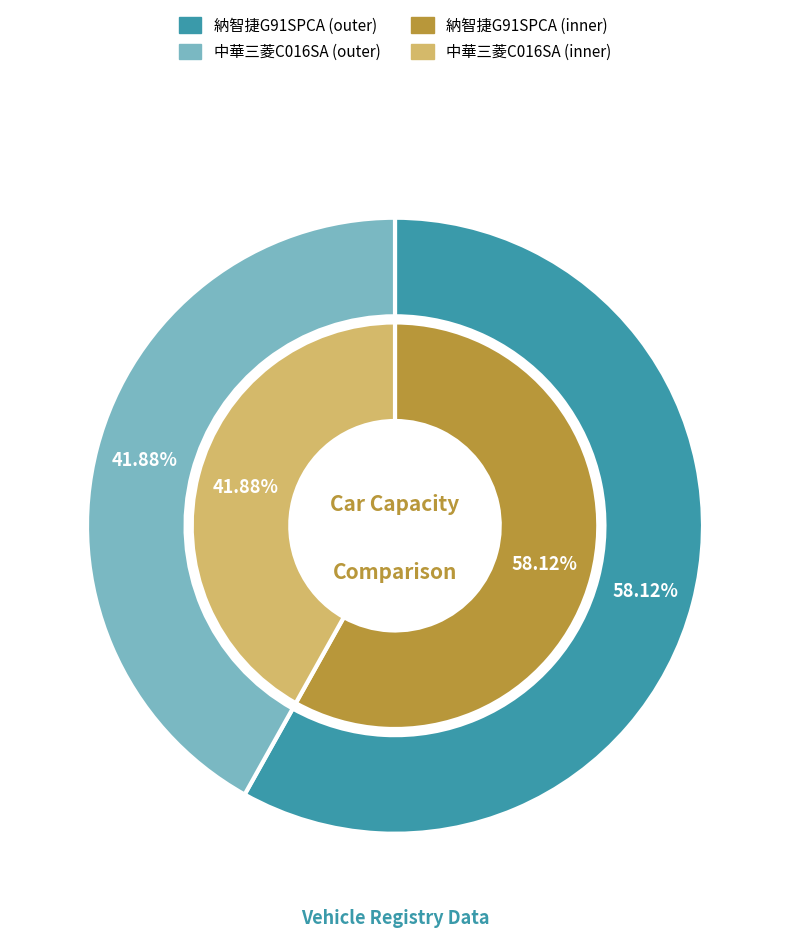

To the nearest percent, what percentage of the pie is 納智捷G91SPCA?

58%